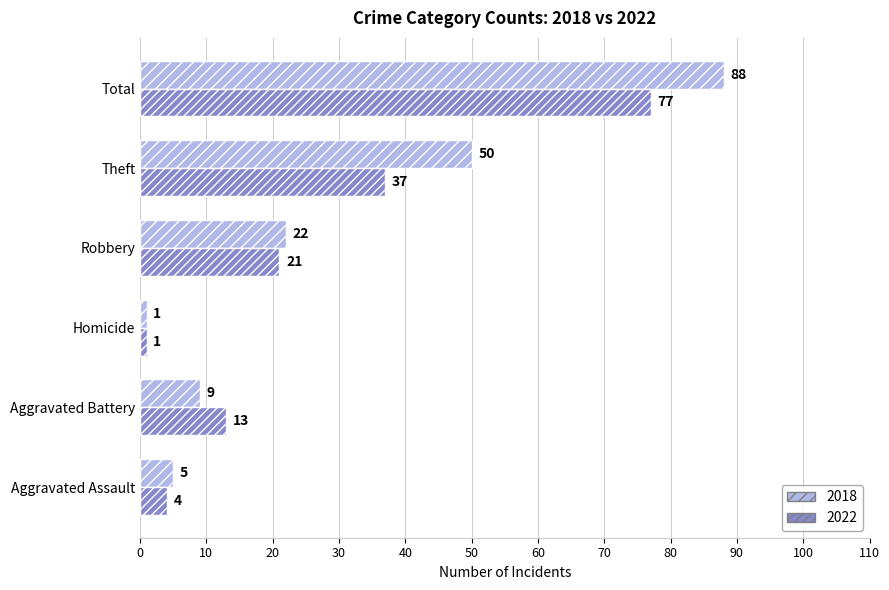

The value of 2018 at Total is 88. True or false?

True